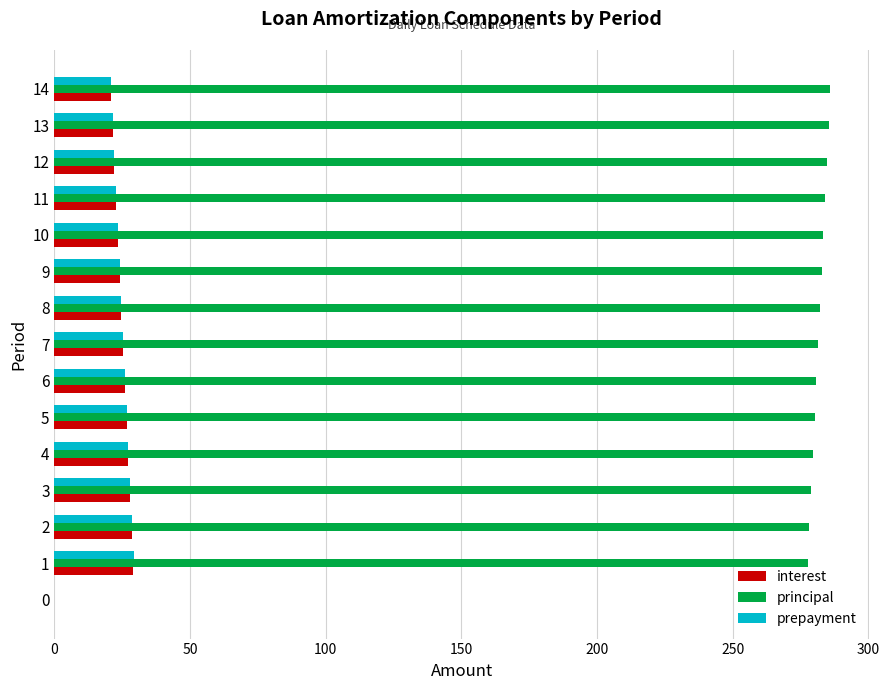

What are all the series names shown in the legend?

interest, principal, prepayment